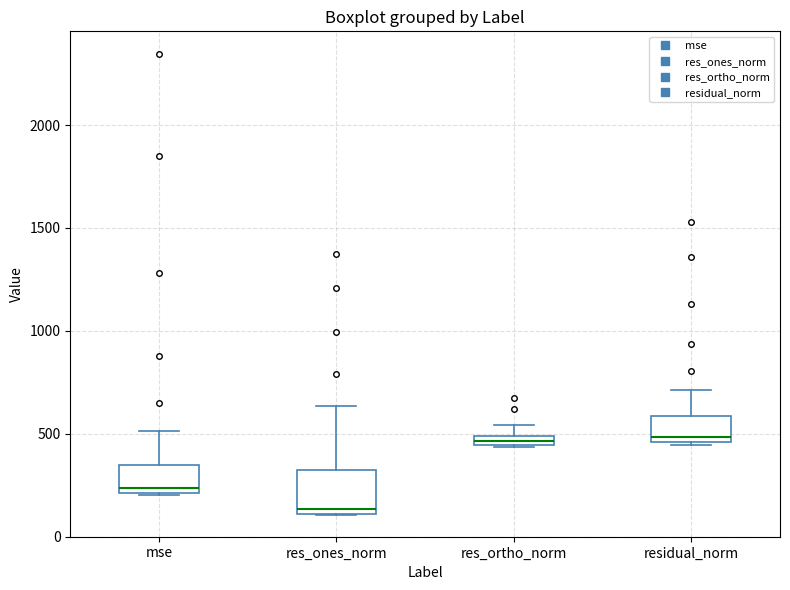

Which box is the tallest, from its lower edge to its upper edge?

res_ones_norm